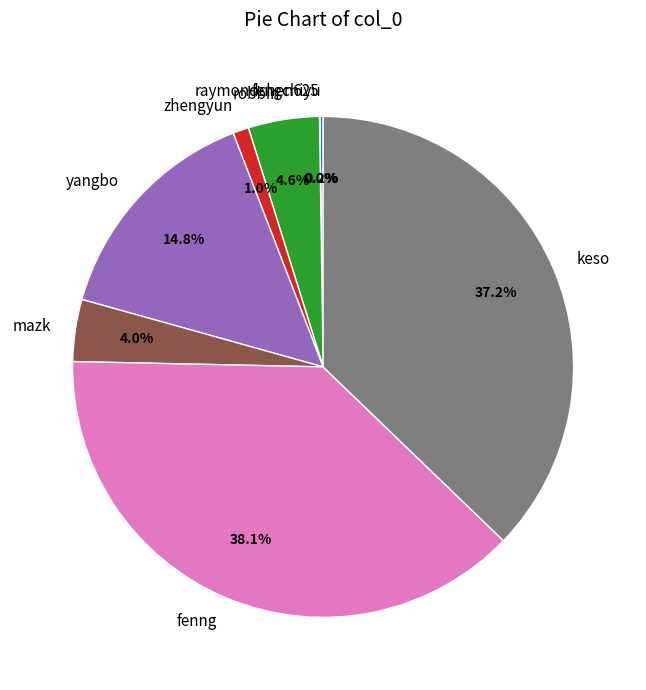

To the nearest percent, what is the difference between the largest and smallest slice percentages?

38%